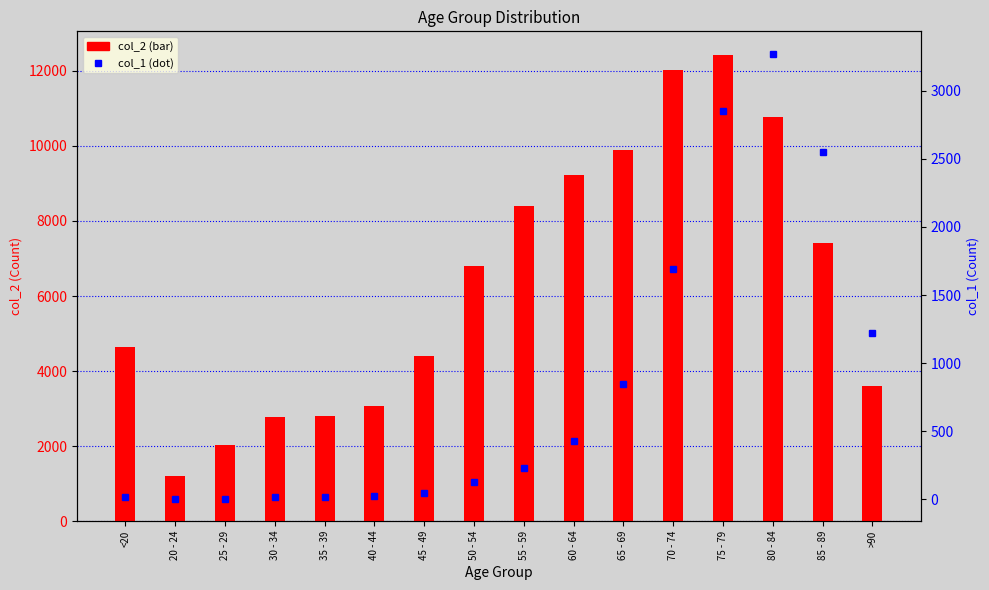

What are all the series names shown in the legend?

col_2, col_1